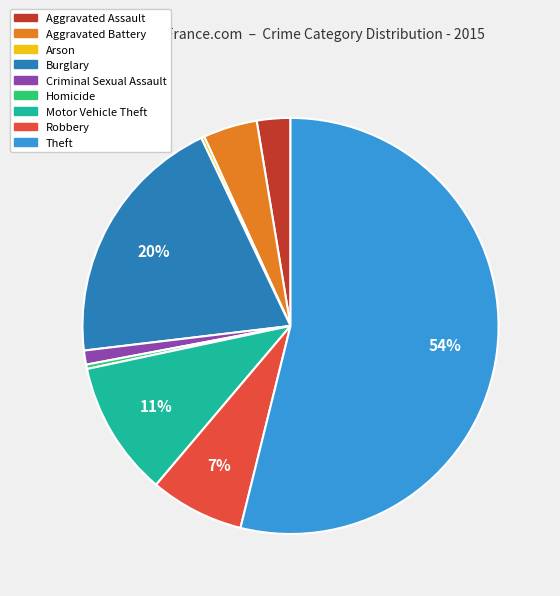

Is the sum of Robbery and Motor Vehicle Theft greater than half?

No